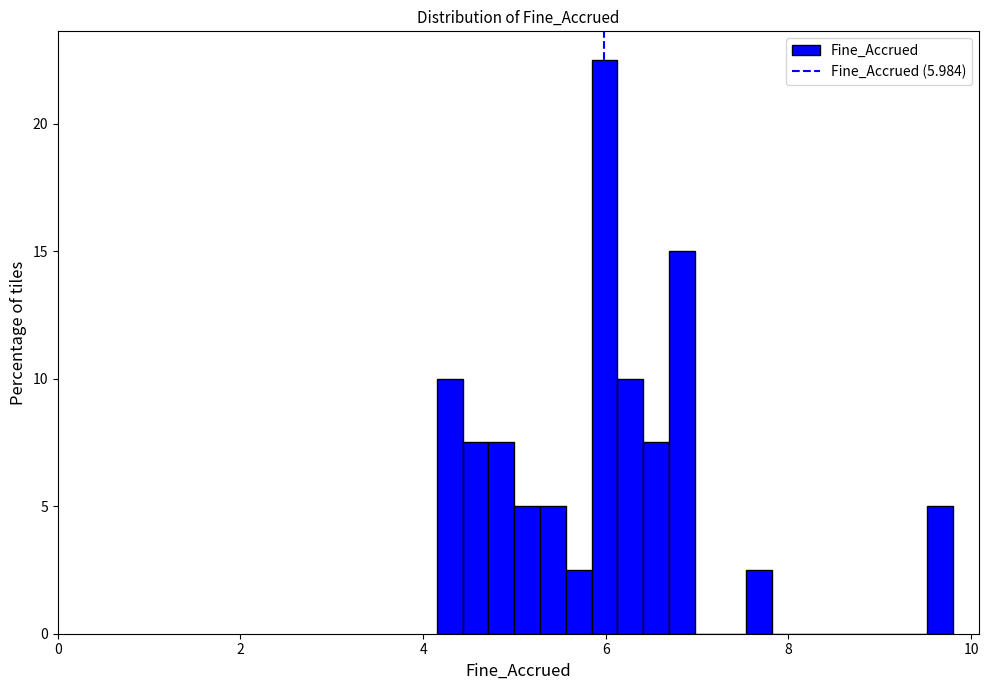

Read against the x-axis, roughly where is the centre of the tallest bar?

6.0